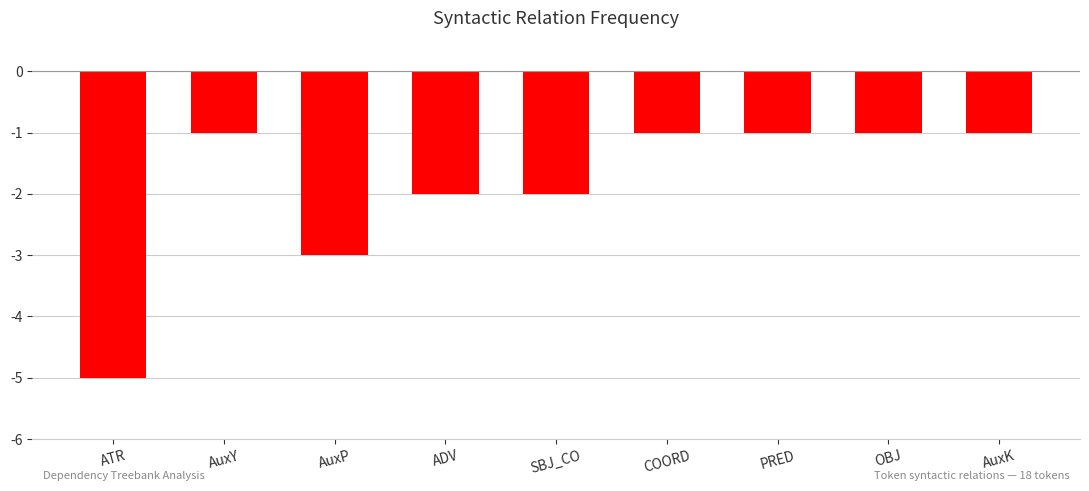

Reading left to right, transcribe all the data shown in this chart.

-5	-1	-3	-2	-2	-1	-1	-1	-1